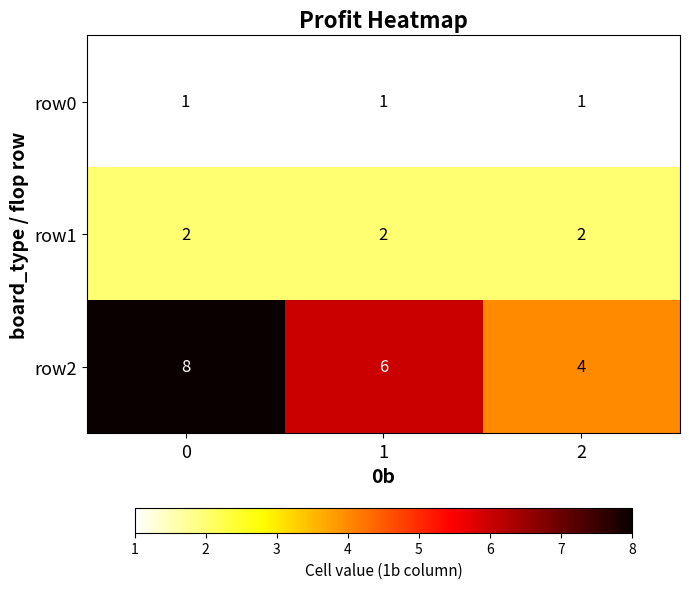

Is it true that row0 equals 1 at 2?

True